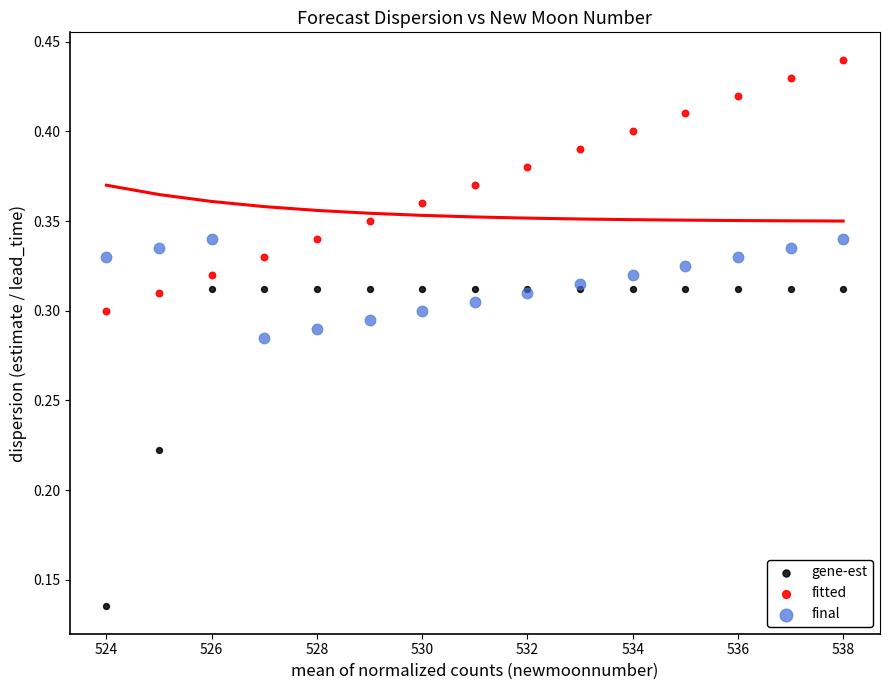

Which series has the largest Y range (max minus min)?

gene-est